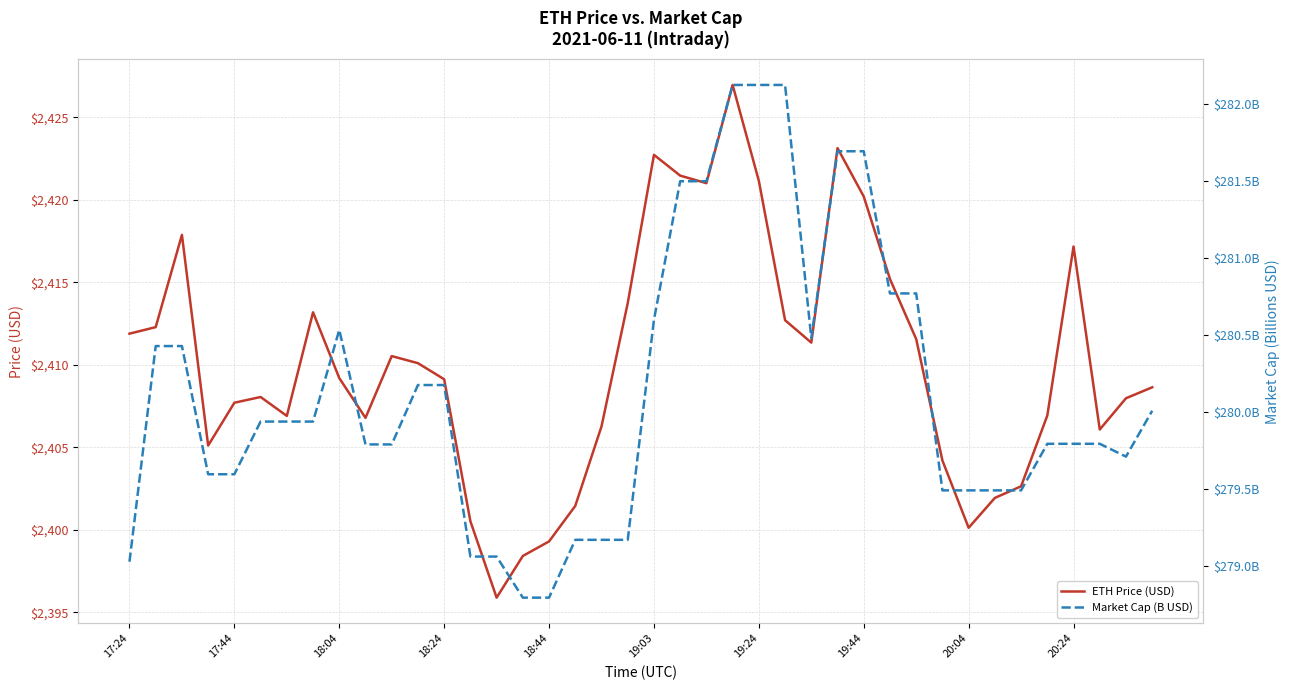

What is the minimum value for ETH Price (USD)?

2395.9